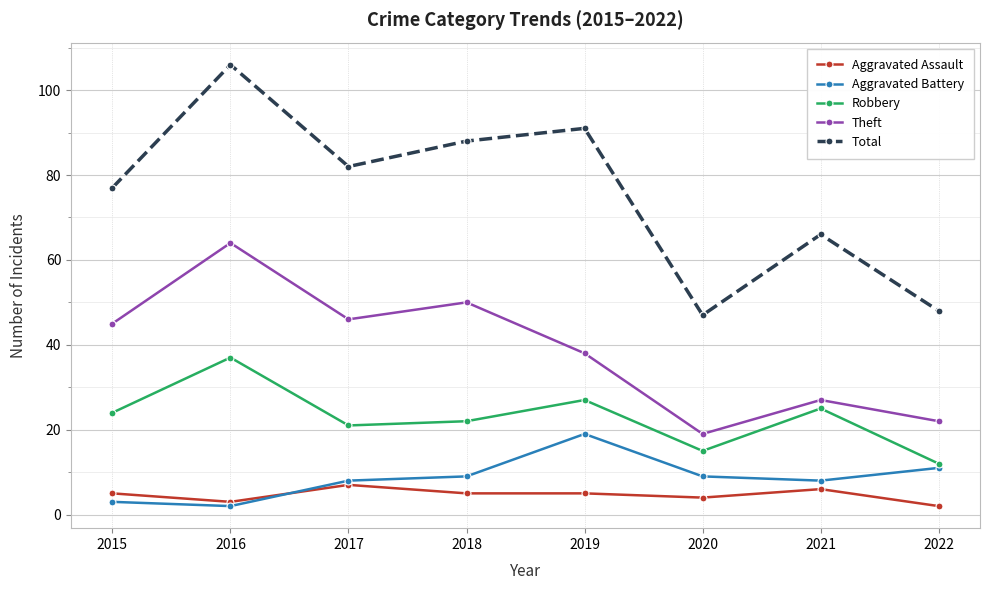

What is the greatest value displayed?

106